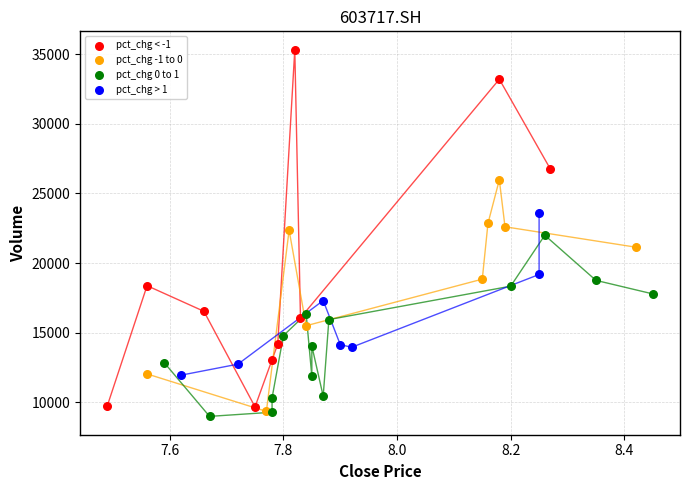

Which series reaches the maximum Y coordinate?

pct_chg < -1